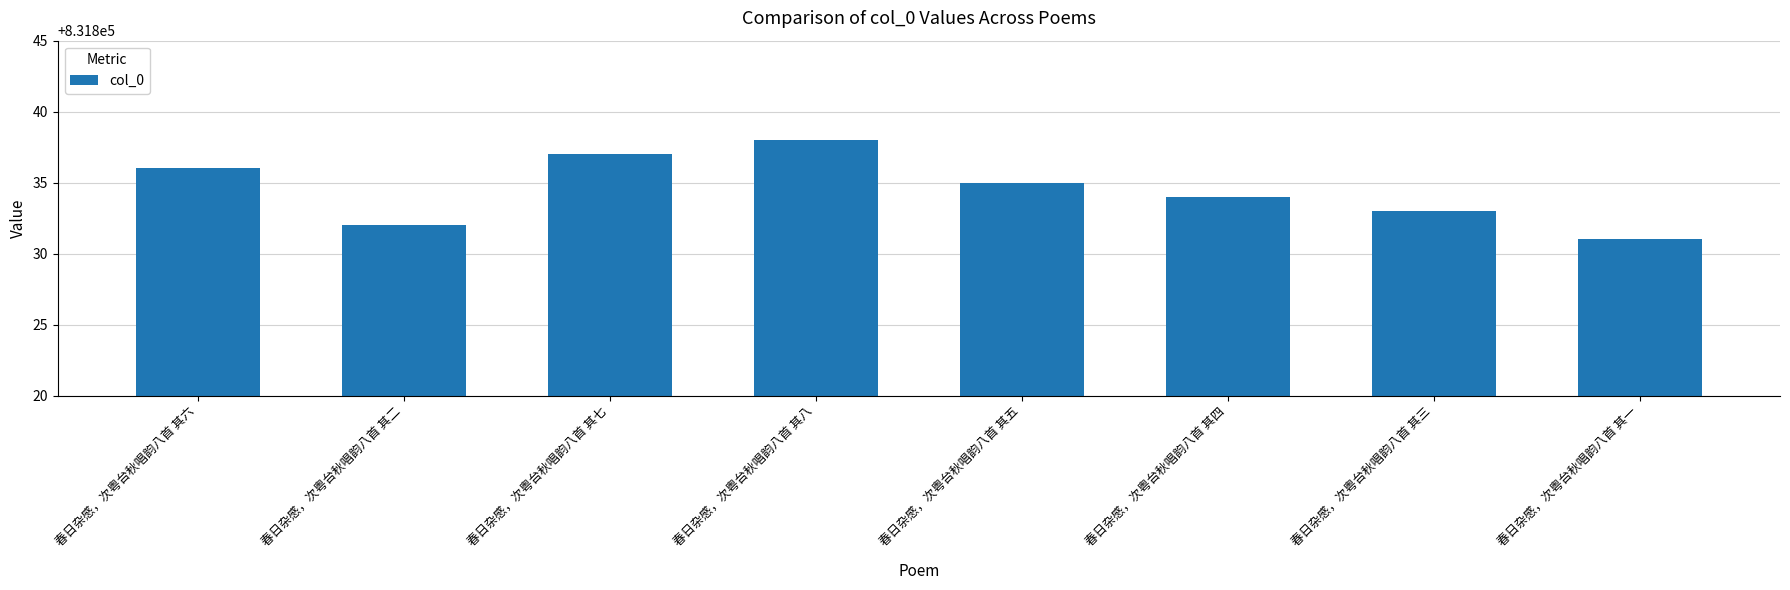

Are the bars horizontal?

No